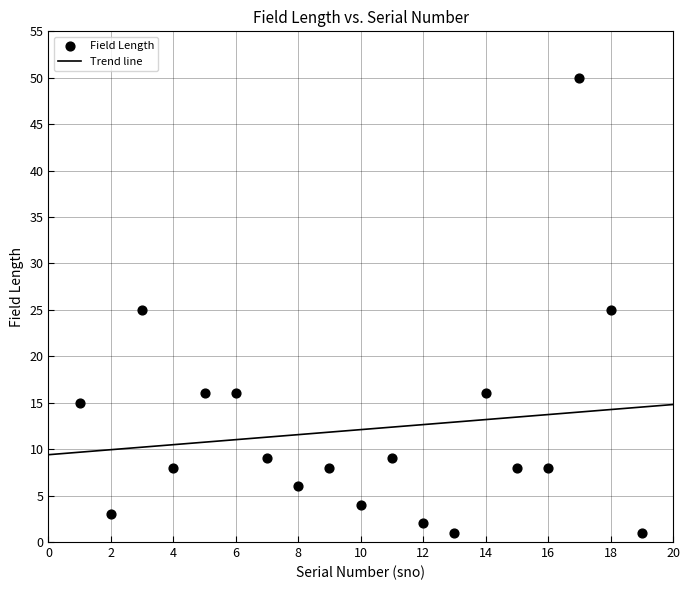

What is the range of X values (max minus min)?

18